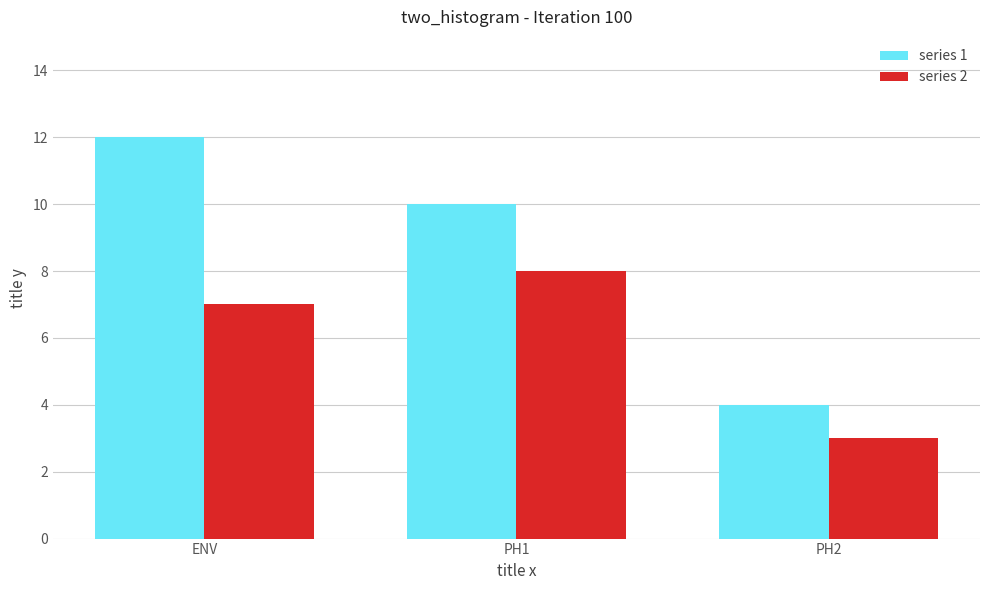

Read the series 1 value at PH2.

4